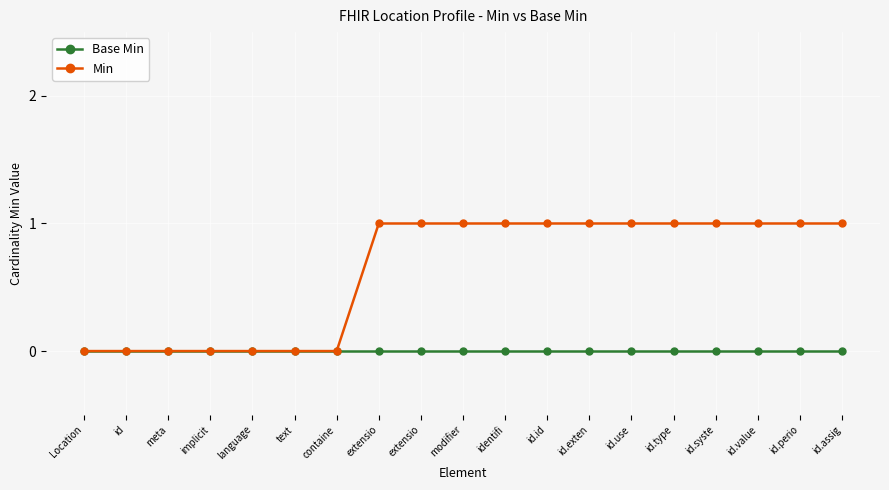

What is the difference between the maximum and minimum values in the Min series?

1